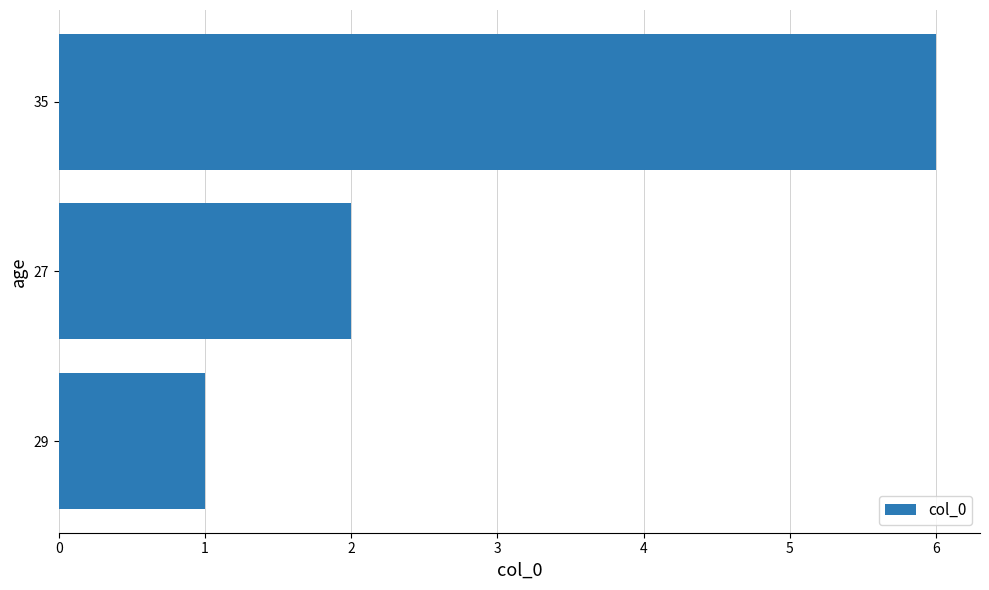

How many categories are shown in the chart?

3